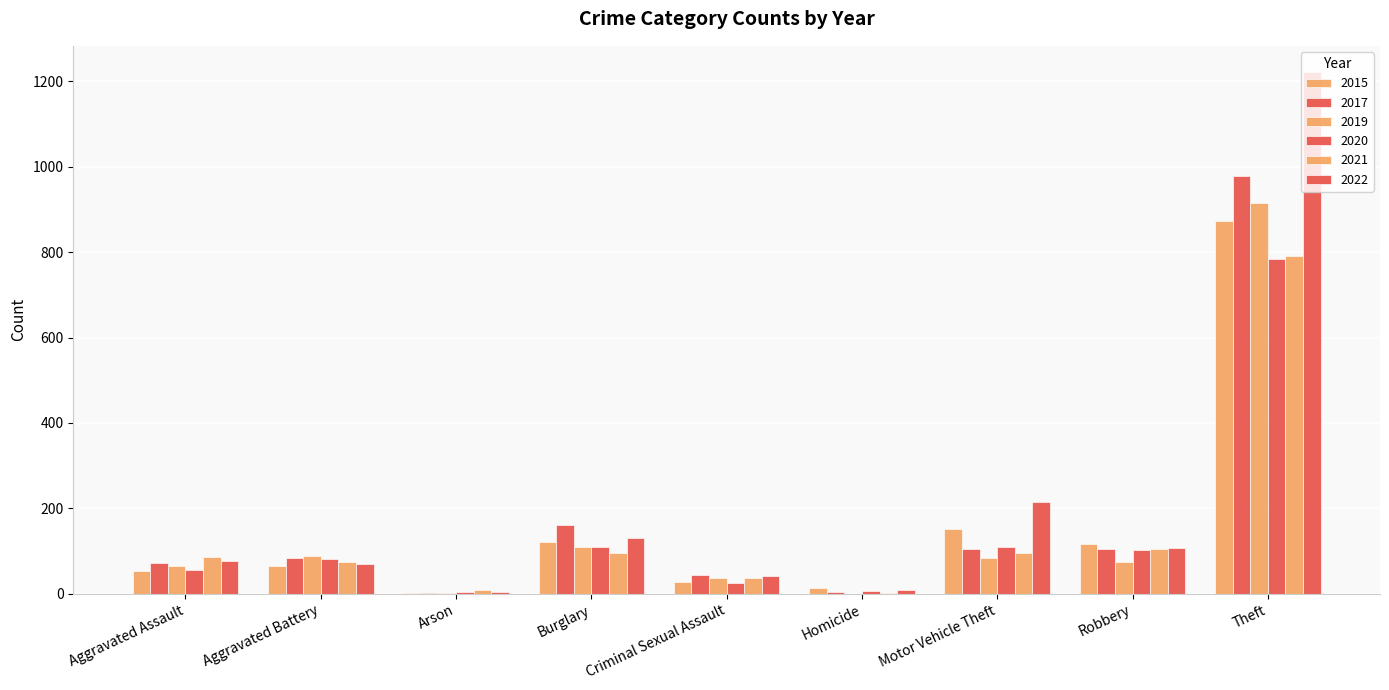

Reading left to right, what are all the values shown in this chart?

2015: 54	64	2	121	28	13	152	117	874
2017: 72	83	1	162	44	5	104	105	979
2019: 65	88	2	110	36	0	84	75	914
2020: 56	82	4	110	26	6	109	102	783
2021: 86	75	8	95	36	2	96	105	791
2022: 77	71	4	131	42	9	216	107	1222